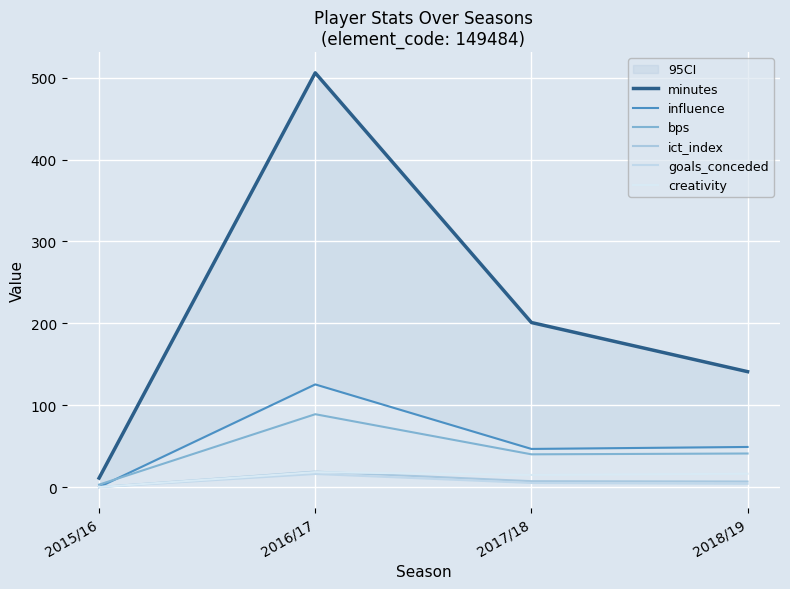

What is the average value of the creativity series?

12.4